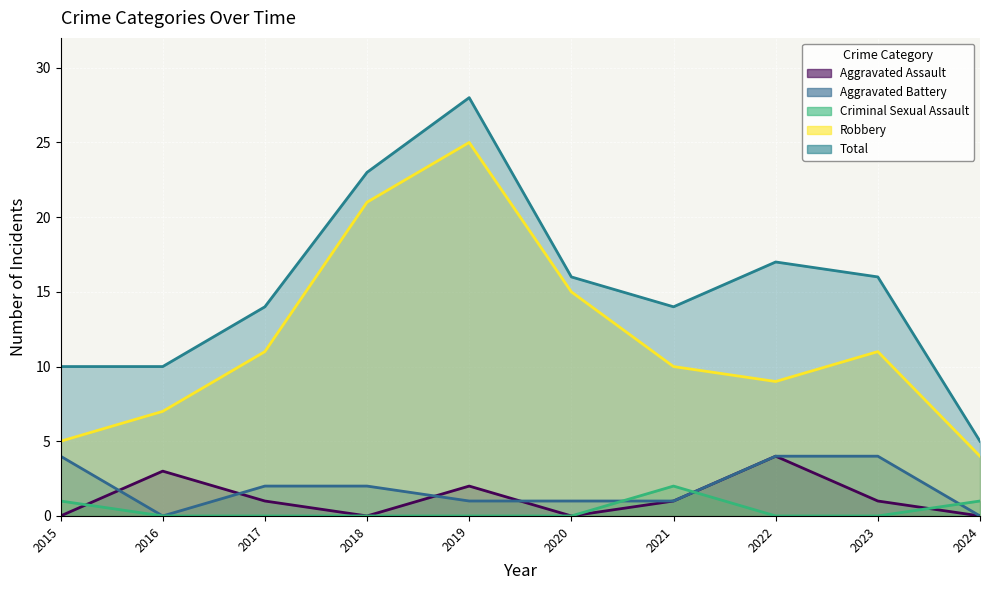

How many interior local peaks does the Criminal Sexual Assault series have?

1